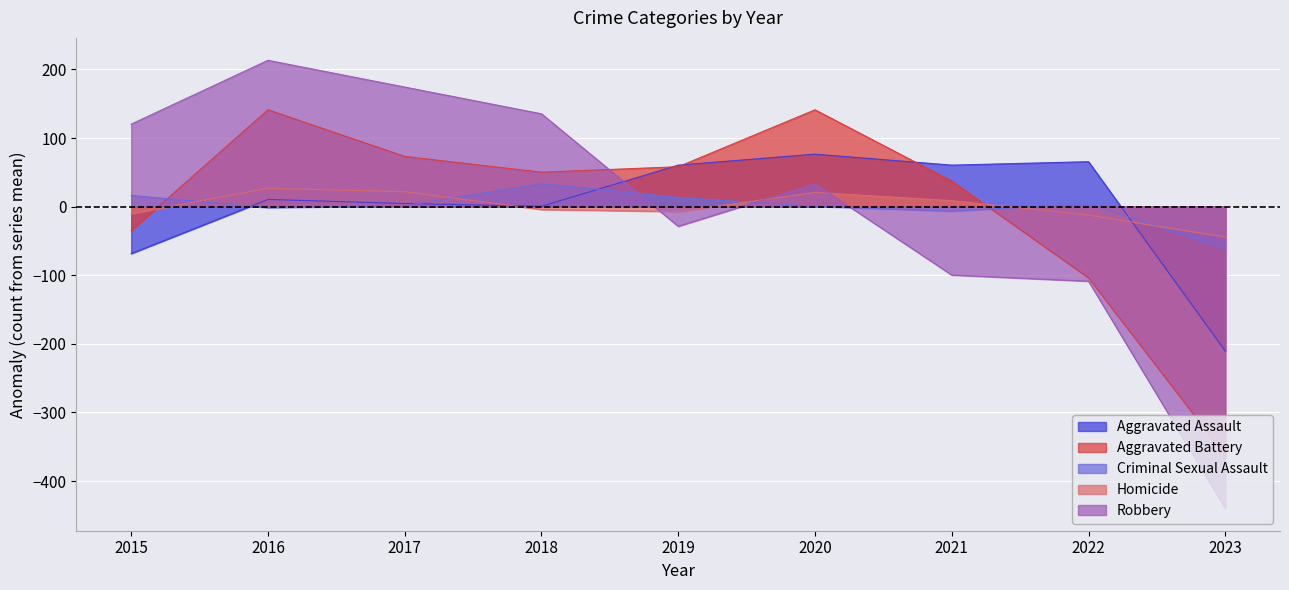

What is the difference between the Aggravated Battery values at 2020 and 2023?

504.0